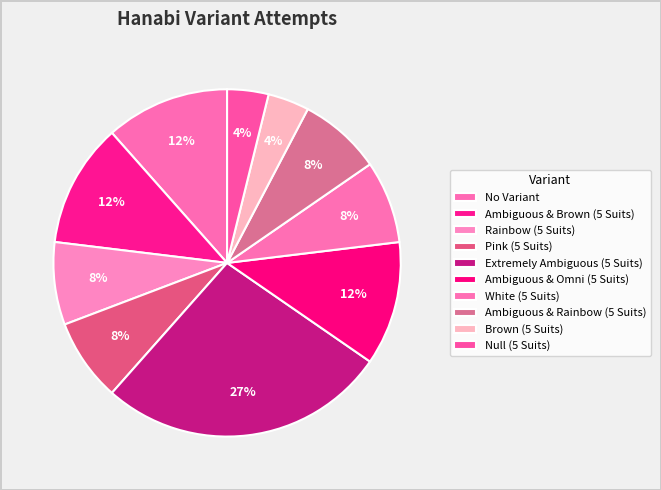

Combined, what portion of the pie is Rainbow (5 Suits) and Null (5 Suits)?

11.5%